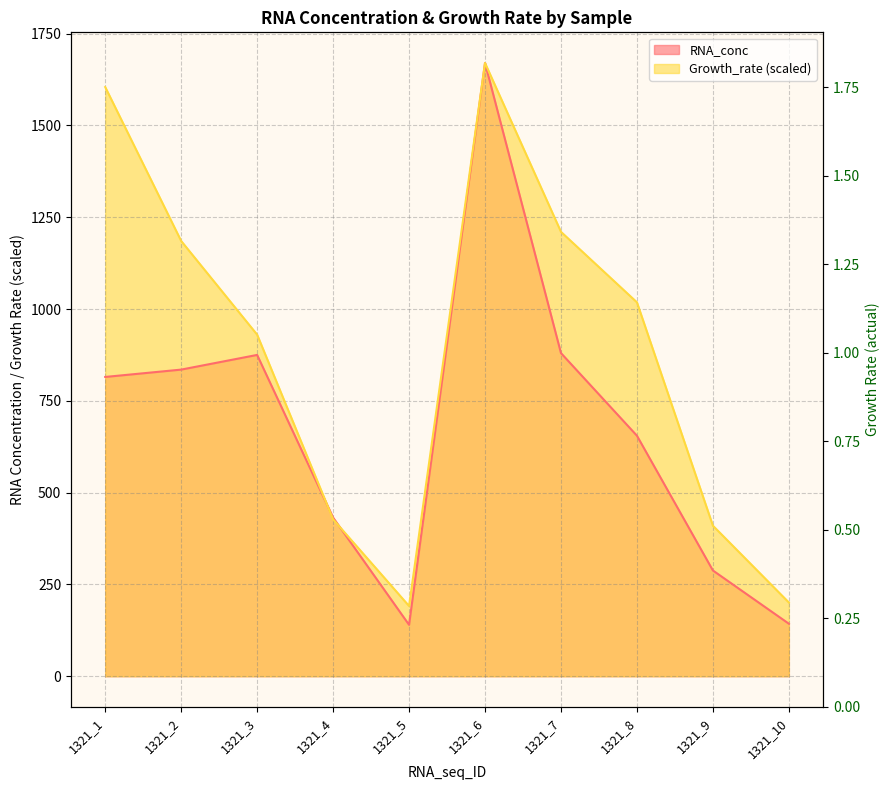

List the series in order of their peak value, lowest first.

RNA_conc, Growth_rate